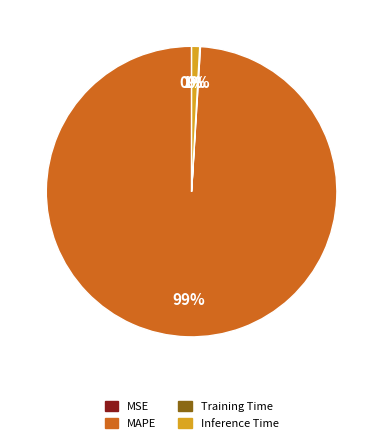

Is there a majority slice in this chart?

Yes